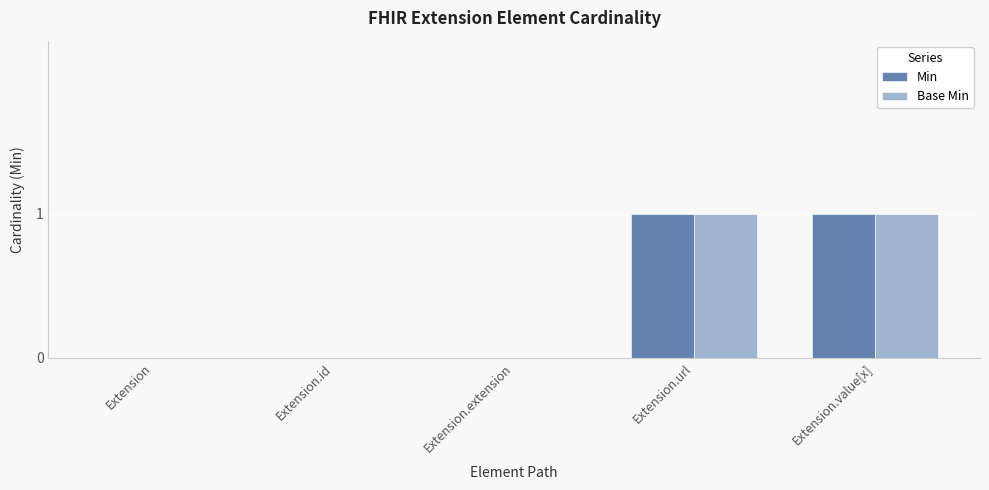

True or false: Base Min has a value of 0 at Extension.id.

True